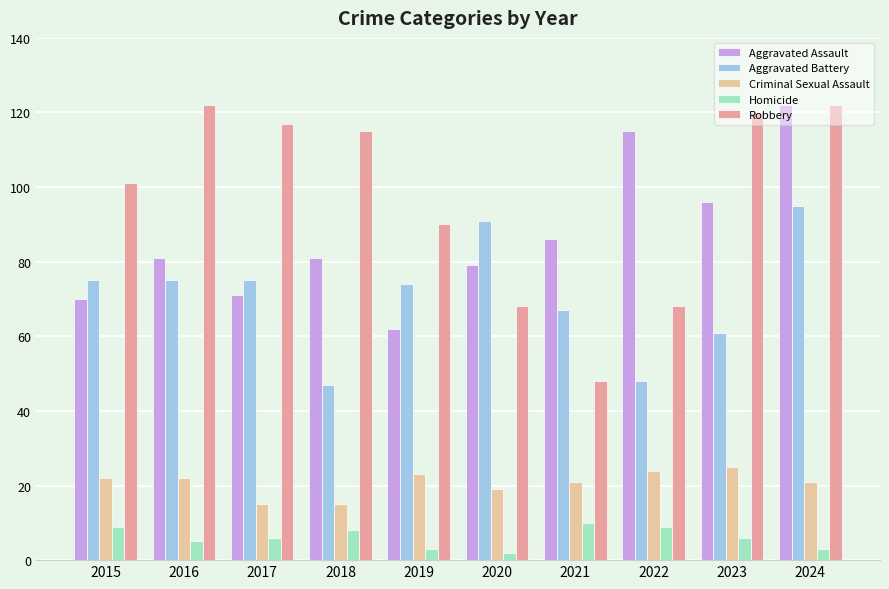

True or false: Homicide has a value of 3 at 2018.

False